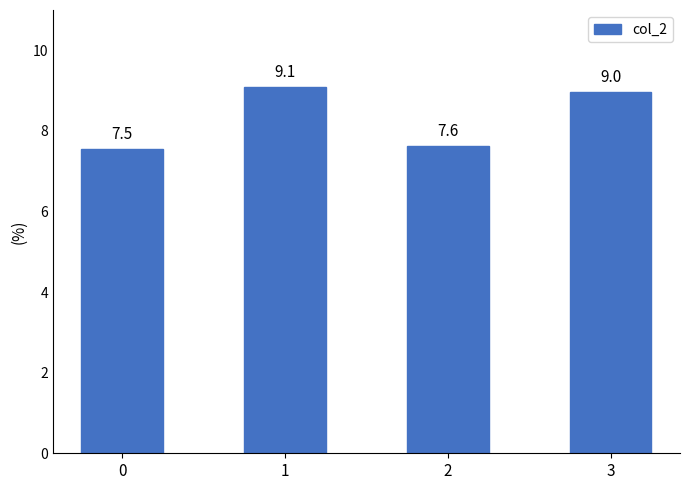

Approximately how many times larger is the value at 0 compared to 3?

0.8